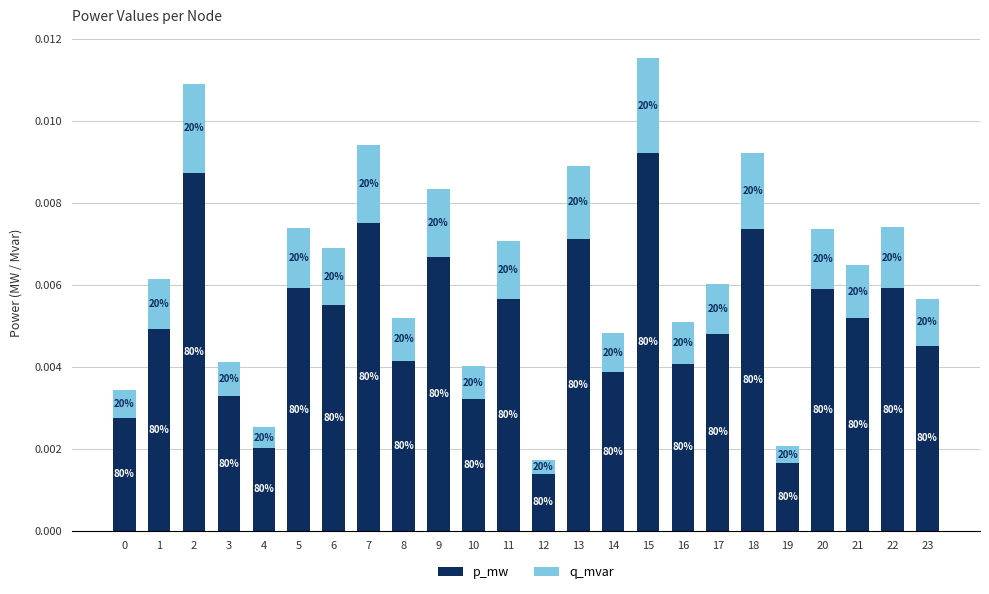

How many bars are there in total?

24